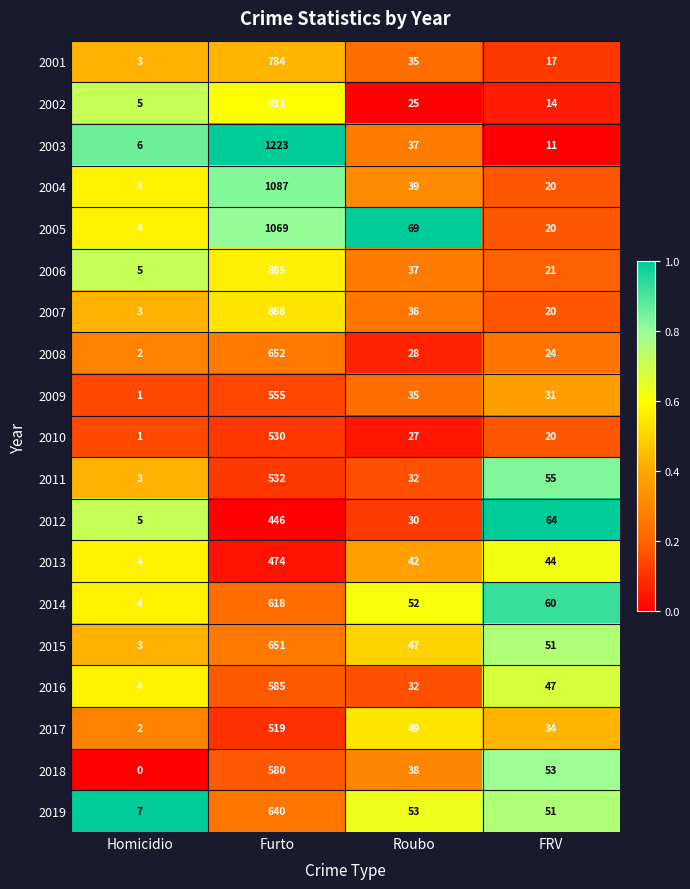

What is the total value across all series at Roubo?

743